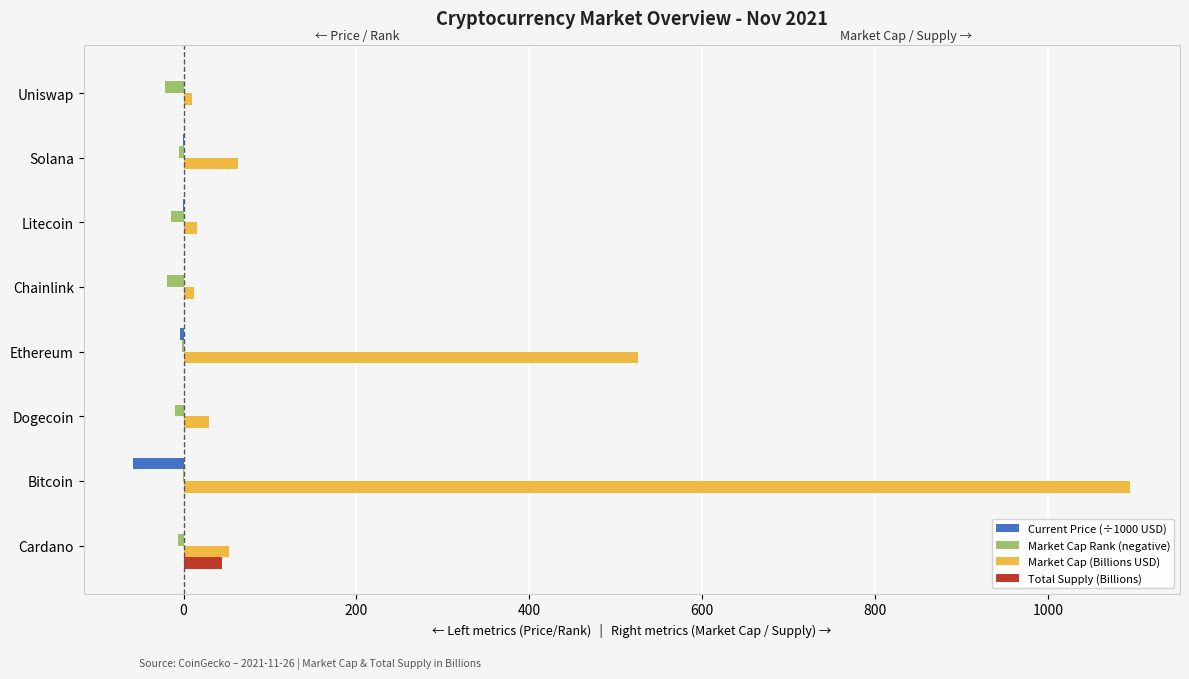

Is the value of Market Cap (Billions USD) at Solana greater than the value of Current Price (÷1000 USD) at Uniswap?

Yes